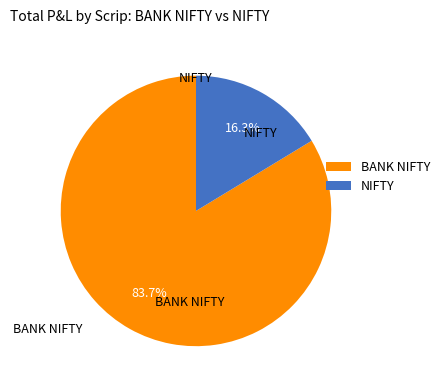

How many segments does this pie chart have?

2